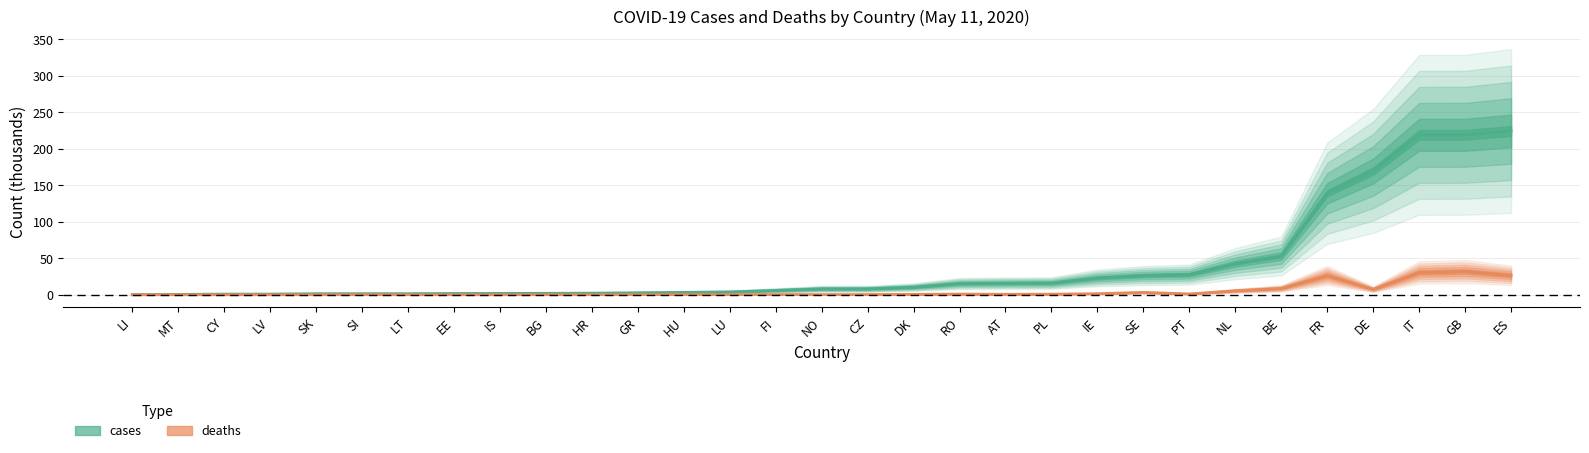

What is the sum of all cases values?

1248.0